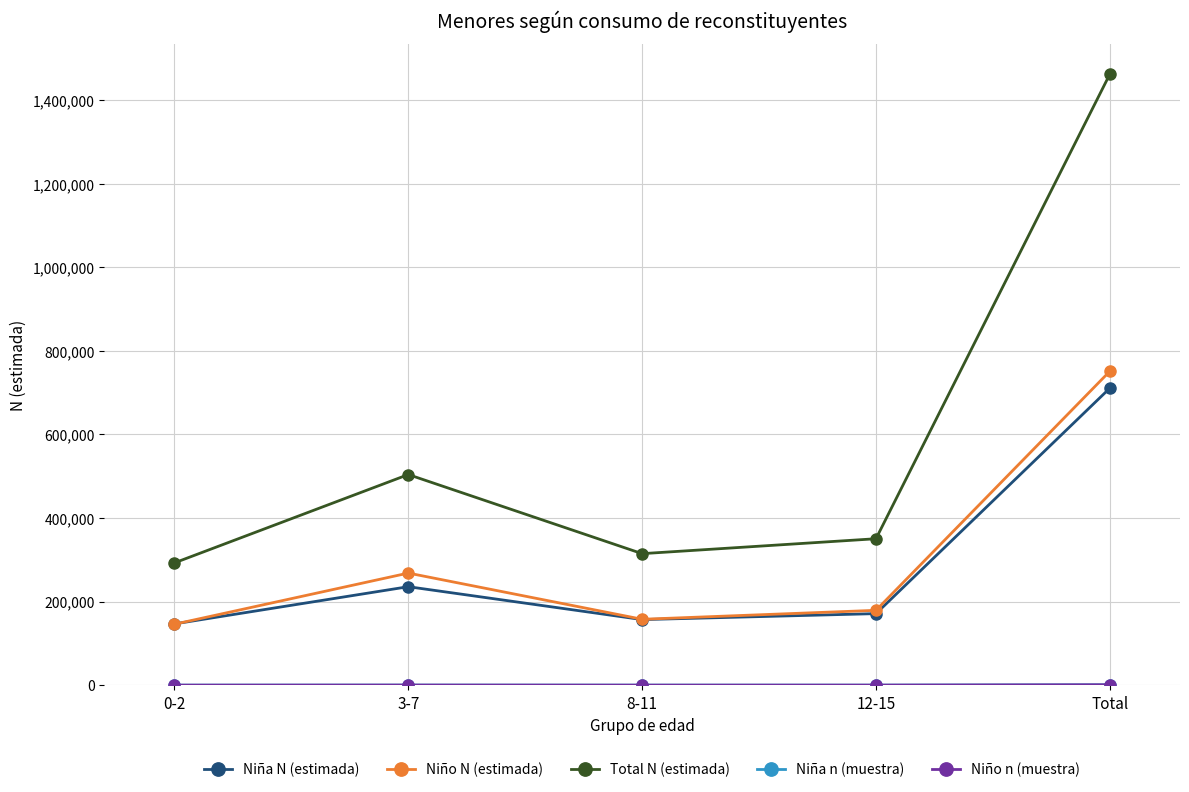

At how many categories does at least one series exceed 962982?

1